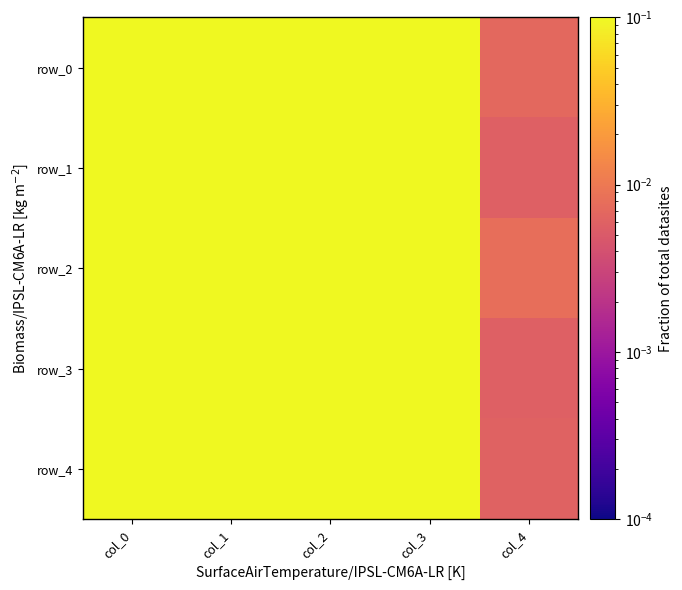

Rank the series at col_4 from highest to lowest value.

row_2, row_0, row_4, row_1, row_3